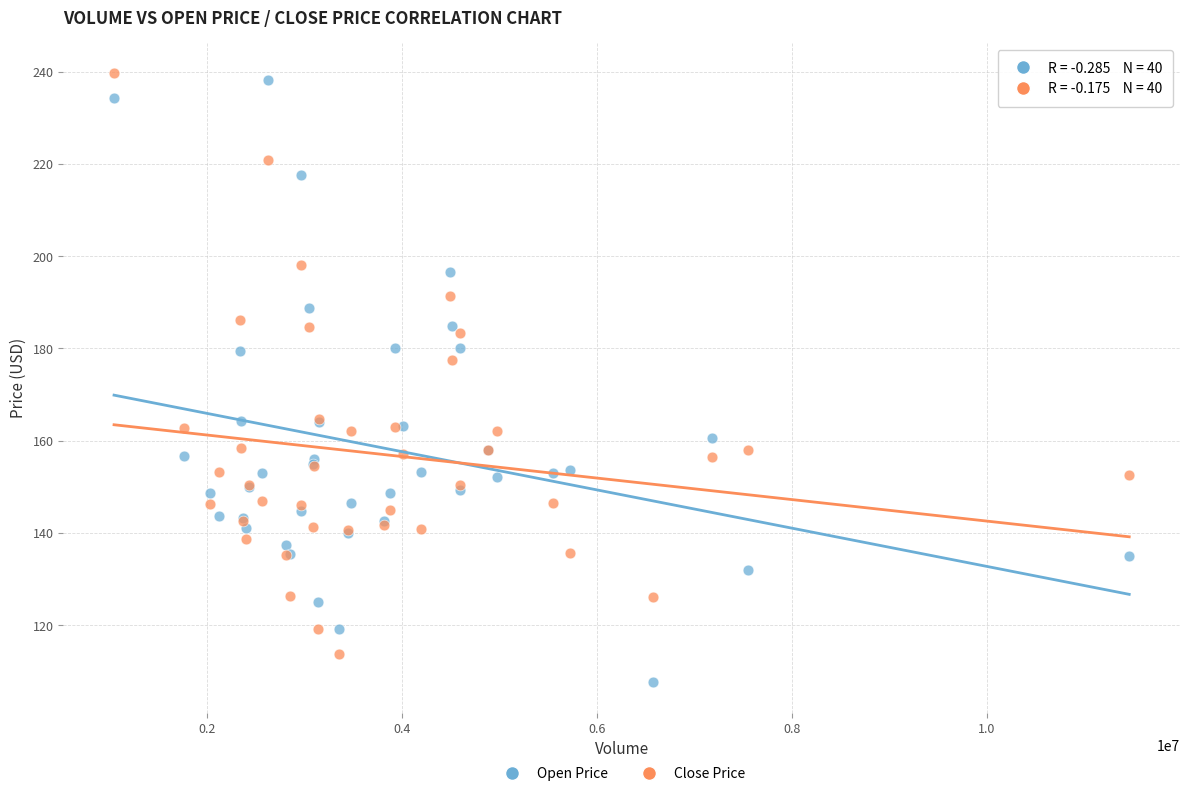

What is the X range (max minus min) for the scatter plot?

10412600.0